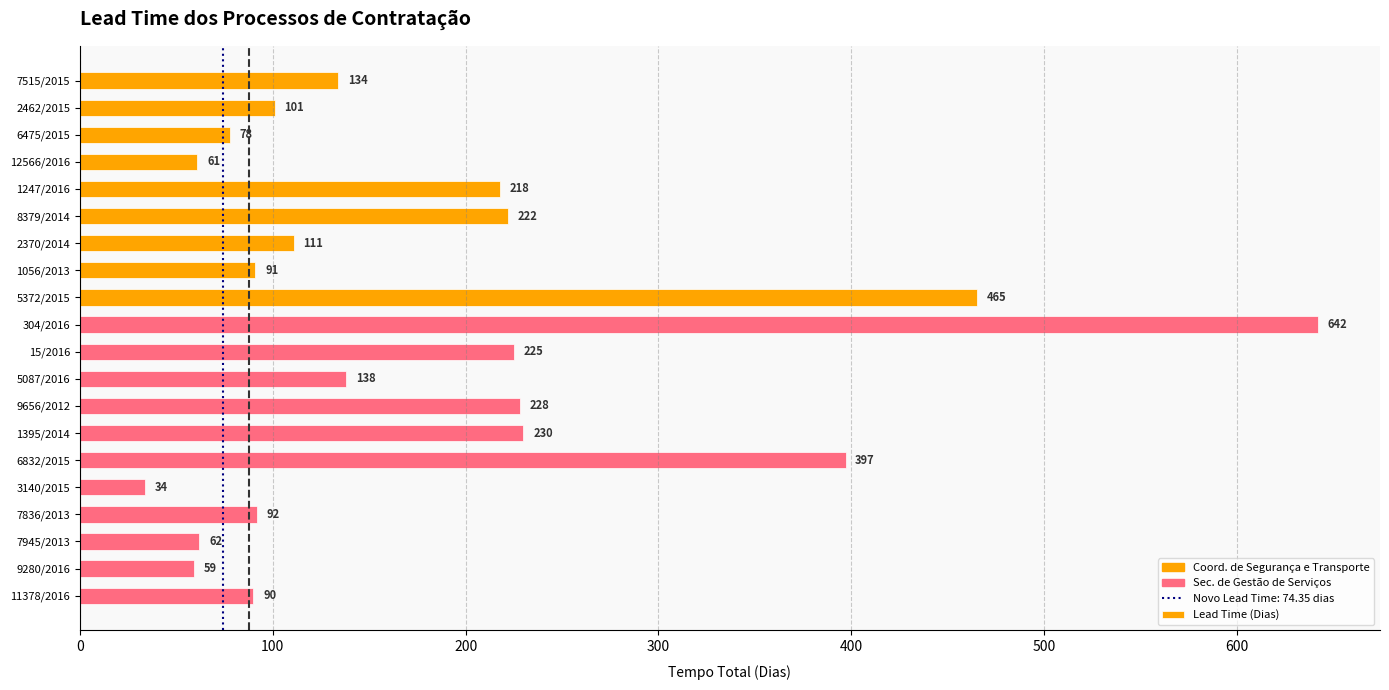

The value at 7945/2013 is 62. True or false?

True